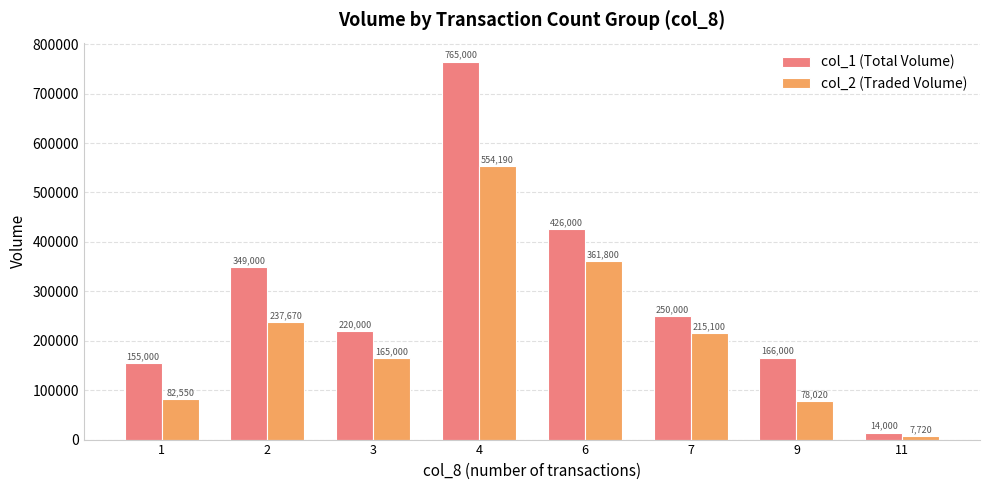

Rank the series by their maximum value, from highest to lowest.

col_1 (Total Volume), col_2 (Traded Volume)